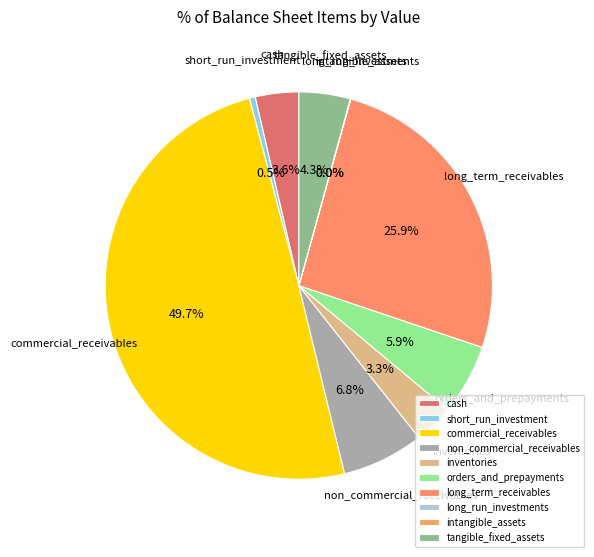

Is inventories the majority of the pie?

No